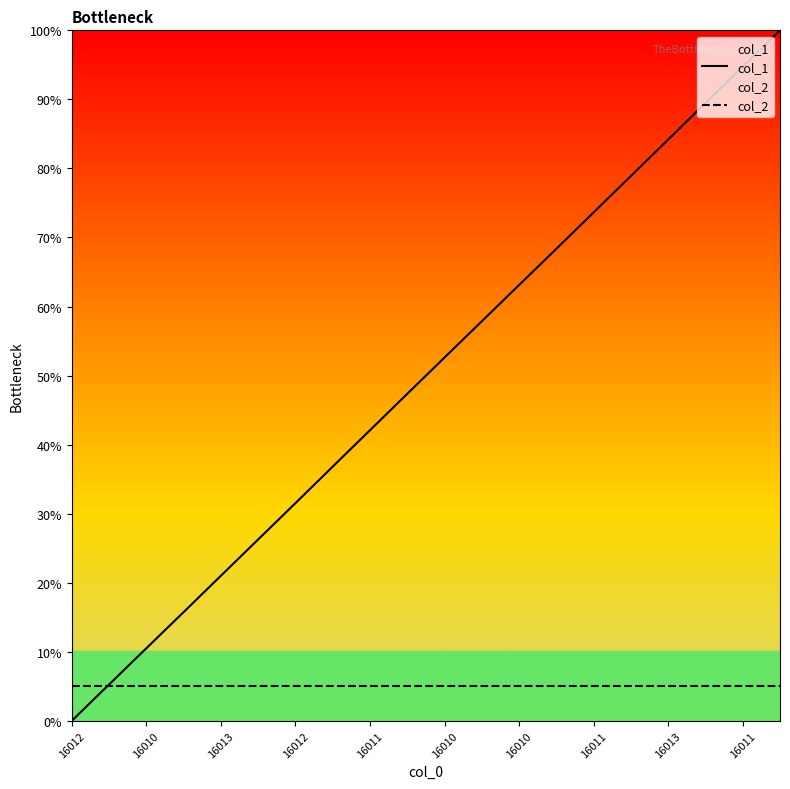

Does the chart display data point markers on the line(s)?

No